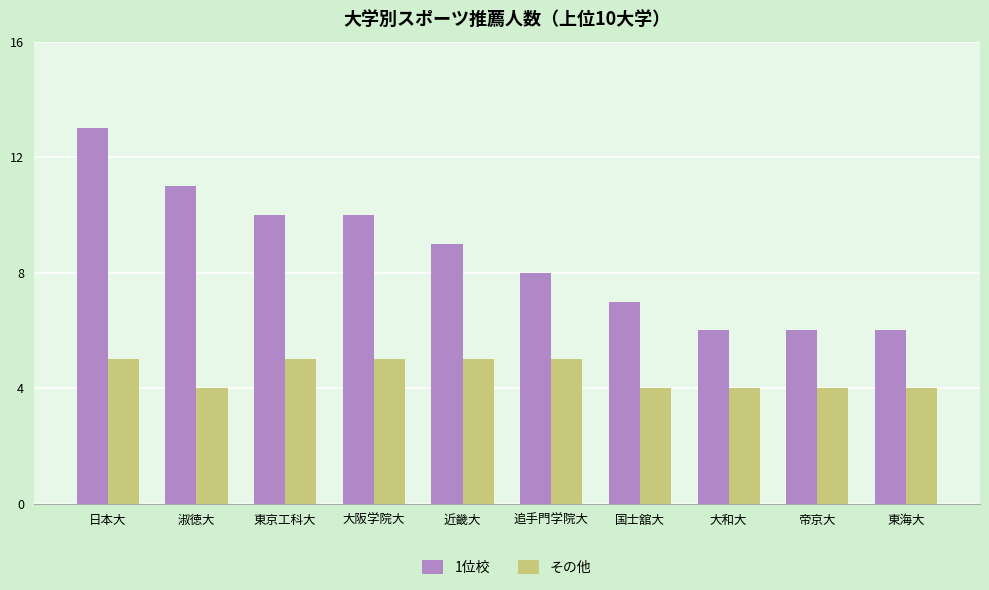

Reading right to left, what are all the values shown in this chart?

1位校: 6	6	6	7	8	9	10	10	11	13
その他: 4	4	4	4	5	5	5	5	4	5